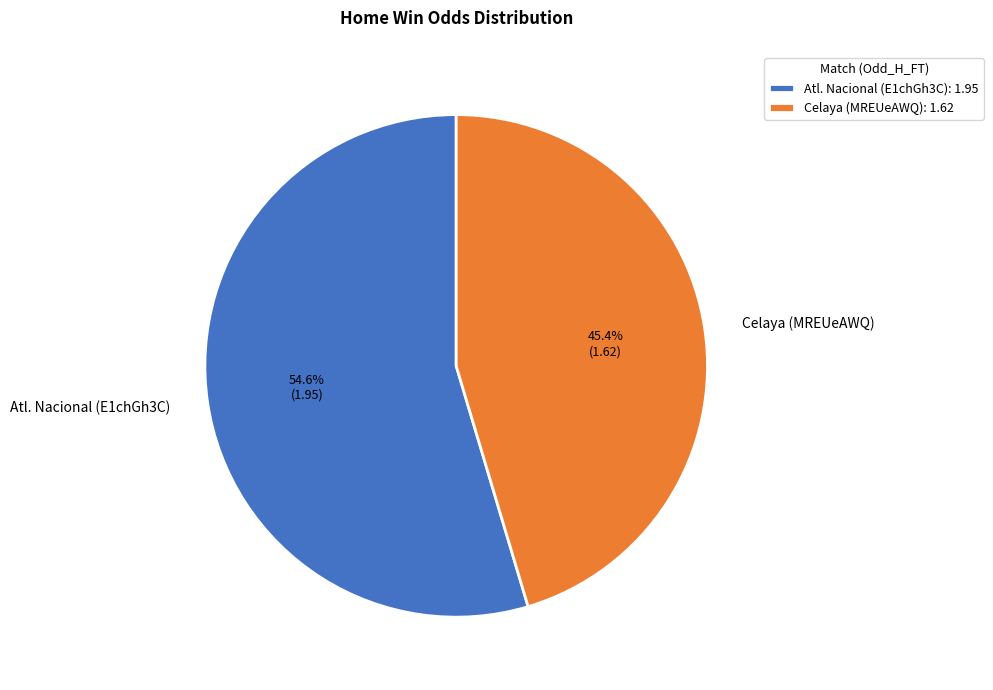

Between Celaya (MREUeAWQ) and Atl. Nacional (E1chGh3C), which is larger?

Atl. Nacional (E1chGh3C)